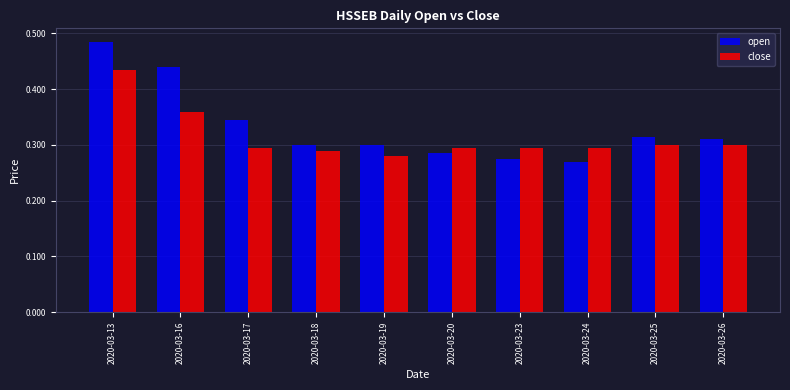

Rank the series by their maximum value, from lowest to highest.

close, open